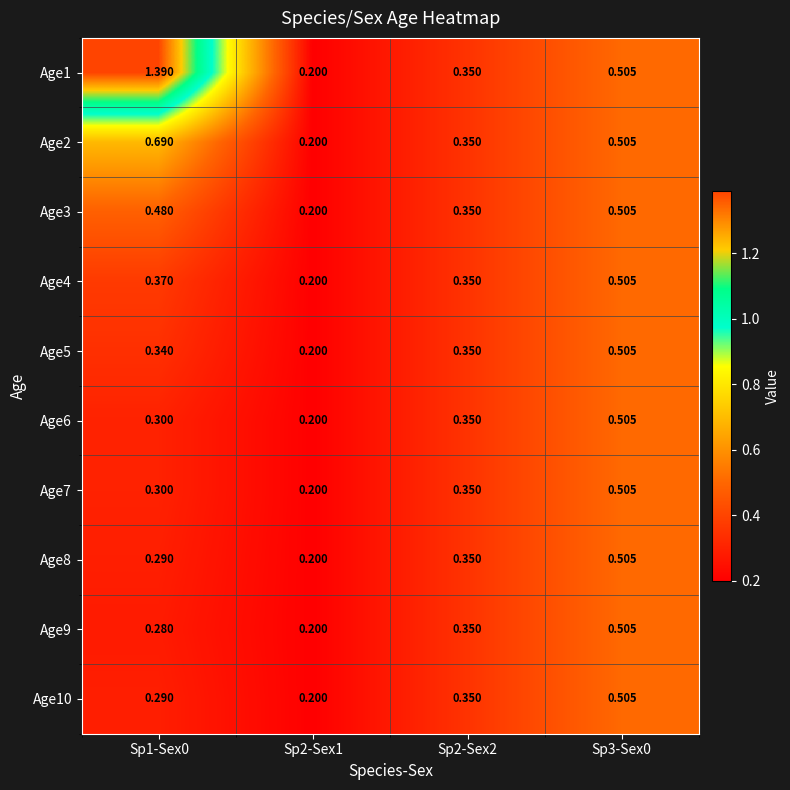

Reading right to left, transcribe all the data shown in this chart.

Age1: Sp3-Sex0=0.5	Sp2-Sex2=0.3	Sp2-Sex1=0.2	Sp1-Sex0=1.4
Age2: Sp3-Sex0=0.5	Sp2-Sex2=0.3	Sp2-Sex1=0.2	Sp1-Sex0=0.7
Age3: Sp3-Sex0=0.5	Sp2-Sex2=0.3	Sp2-Sex1=0.2	Sp1-Sex0=0.5
Age4: Sp3-Sex0=0.5	Sp2-Sex2=0.3	Sp2-Sex1=0.2	Sp1-Sex0=0.4
Age5: Sp3-Sex0=0.5	Sp2-Sex2=0.3	Sp2-Sex1=0.2	Sp1-Sex0=0.3
Age6: Sp3-Sex0=0.5	Sp2-Sex2=0.3	Sp2-Sex1=0.2	Sp1-Sex0=0.3
Age7: Sp3-Sex0=0.5	Sp2-Sex2=0.3	Sp2-Sex1=0.2	Sp1-Sex0=0.3
Age8: Sp3-Sex0=0.5	Sp2-Sex2=0.3	Sp2-Sex1=0.2	Sp1-Sex0=0.3
Age9: Sp3-Sex0=0.5	Sp2-Sex2=0.3	Sp2-Sex1=0.2	Sp1-Sex0=0.3
Age10: Sp3-Sex0=0.5	Sp2-Sex2=0.3	Sp2-Sex1=0.2	Sp1-Sex0=0.3